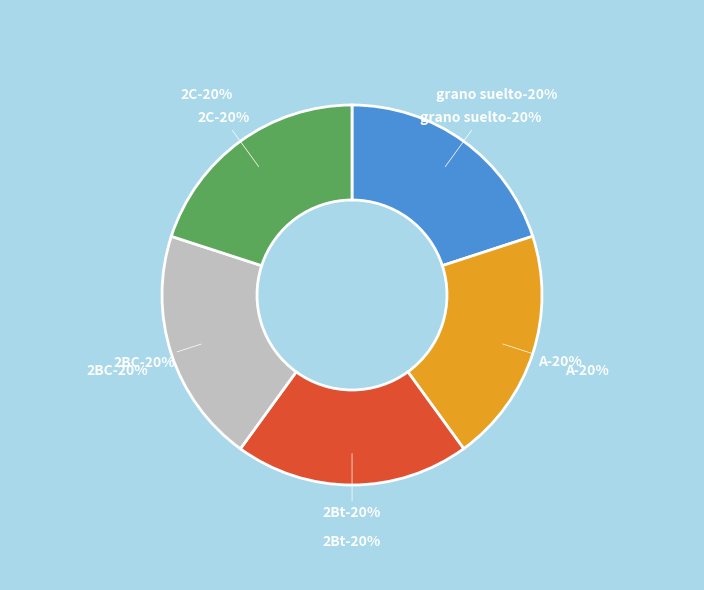

Does 13409 account for over 50% of the chart?

No